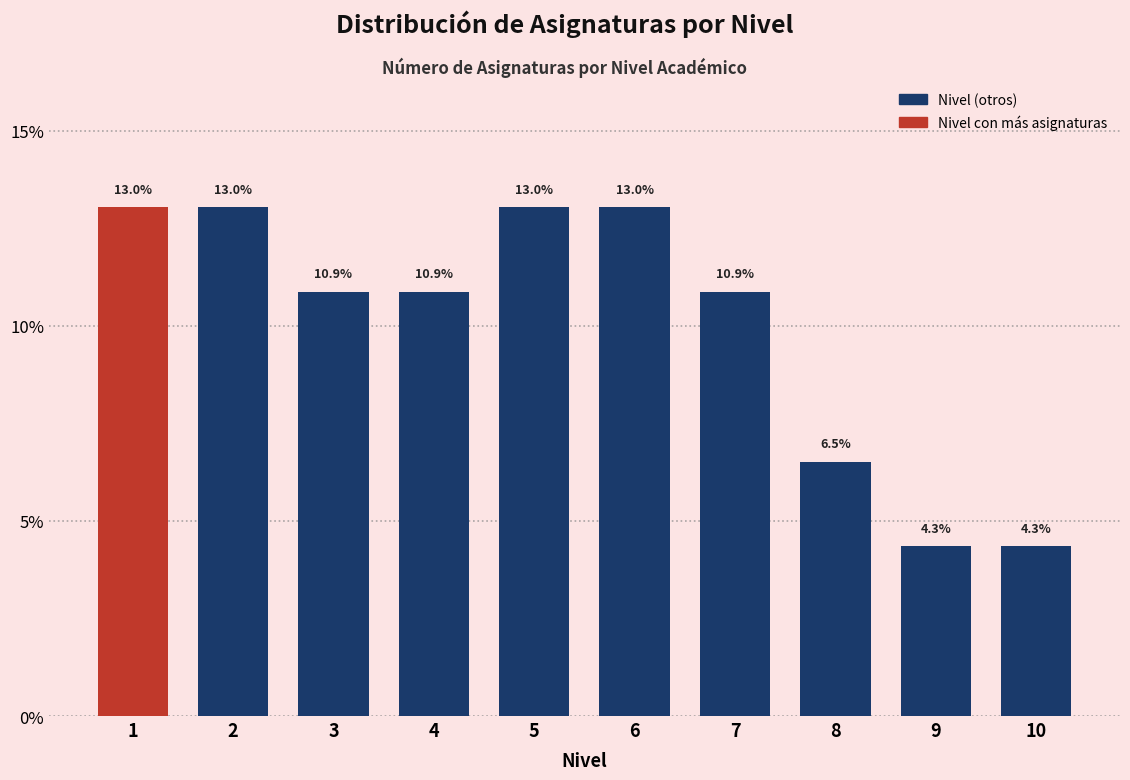

Reading left to right, what are all the values shown in this chart?

1=13.0	2=13.0	3=10.9	4=10.9	5=13.0	6=13.0	7=10.9	8=6.5	9=4.3	10=4.3